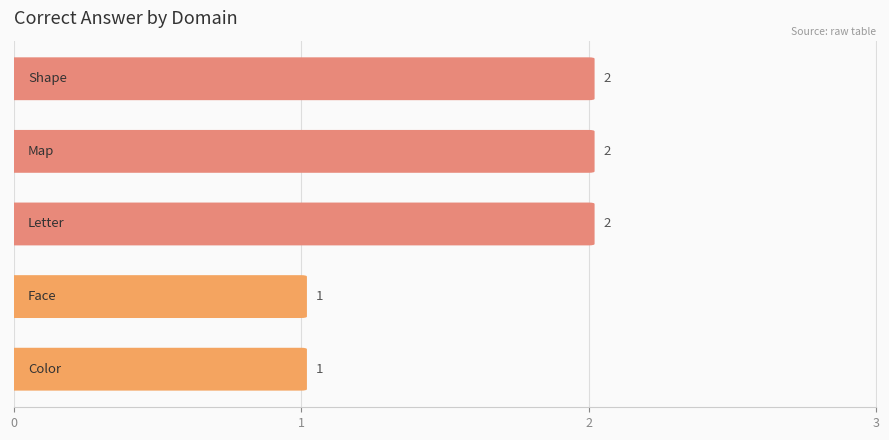

Reading left to right, extract all data points from this chart.

1	1	2	2	2